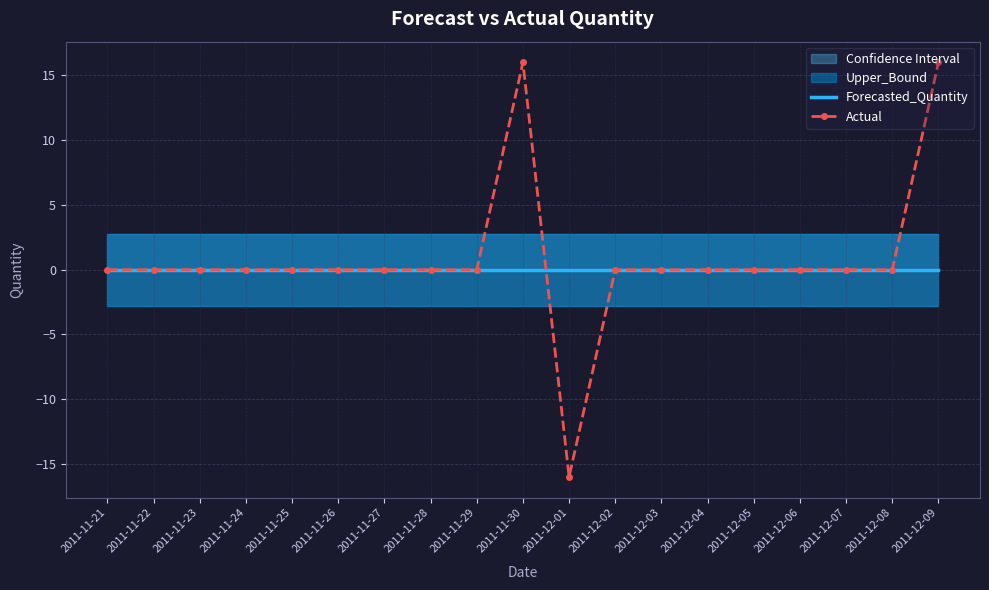

List the series in order of their overall mean, lowest first.

Forecasted_Quantity, Actual